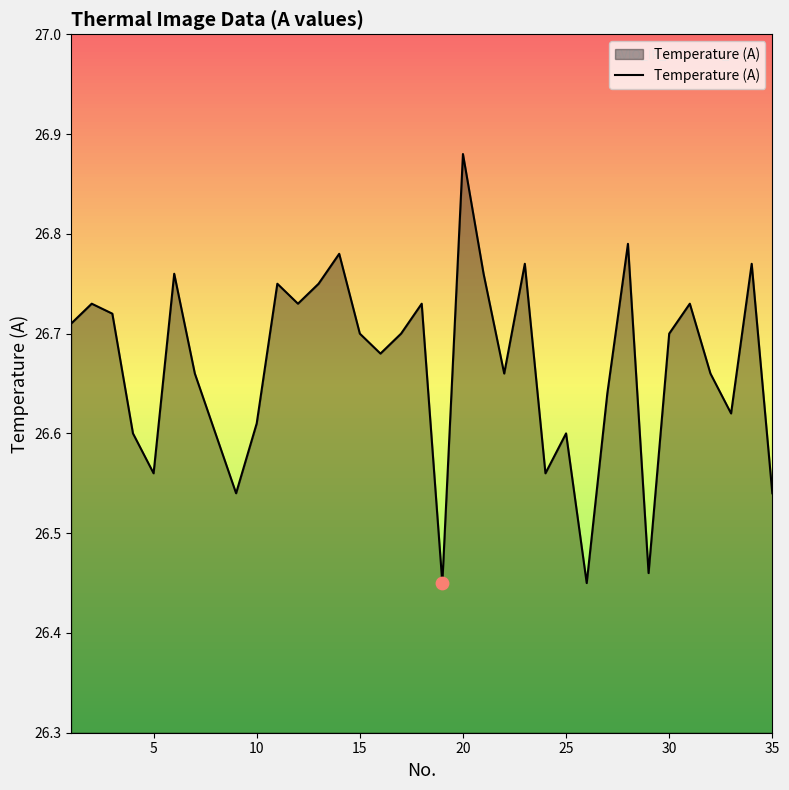

What is the difference between the maximum and minimum values?

0.4